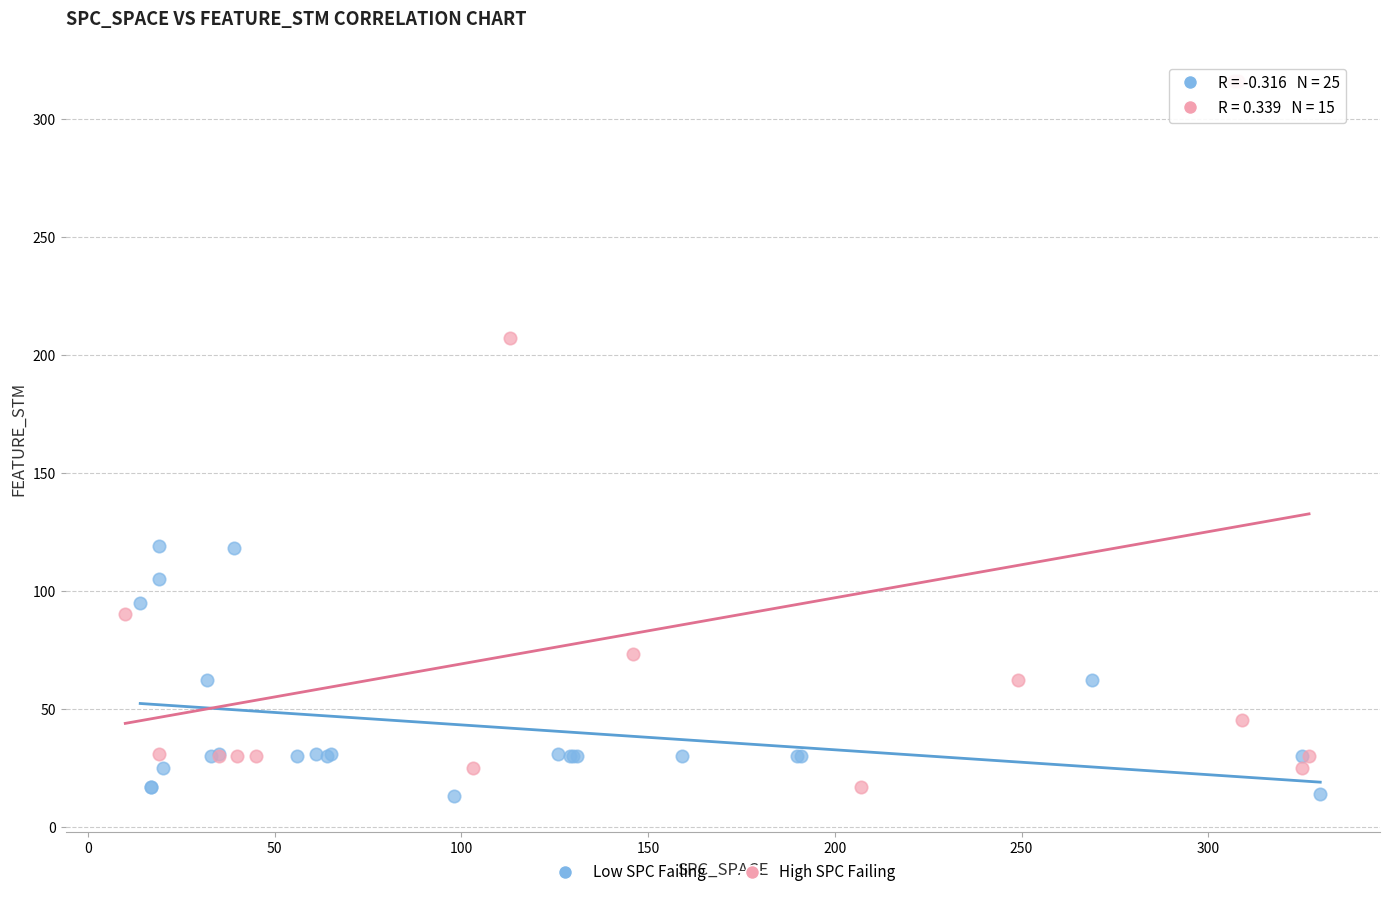

Which series reaches the maximum Y coordinate?

High SPC Failing